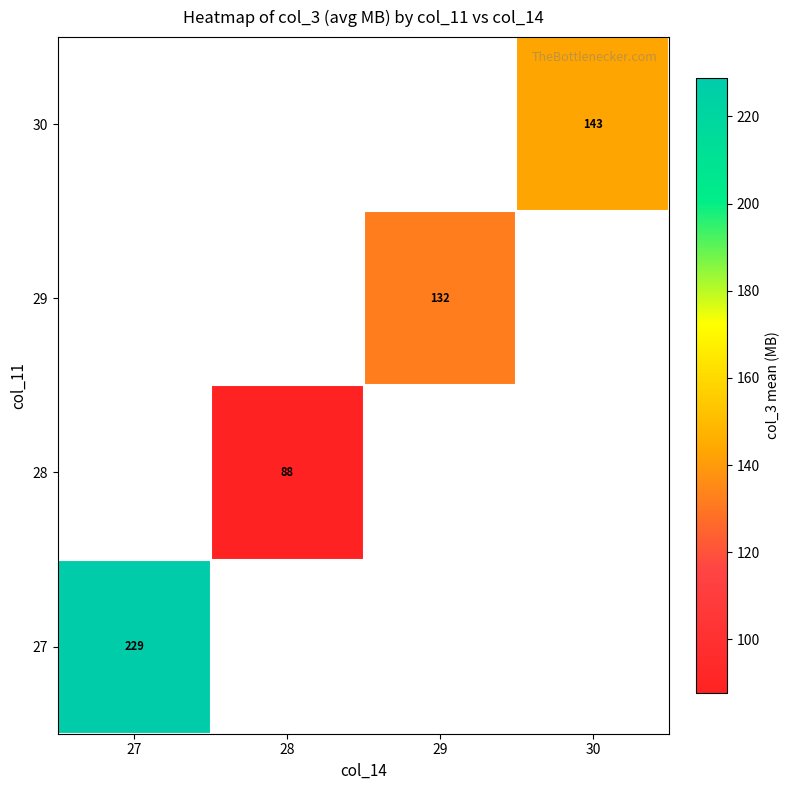

Is the value of 27 at 27 greater than the value of 28 at 28?

Yes